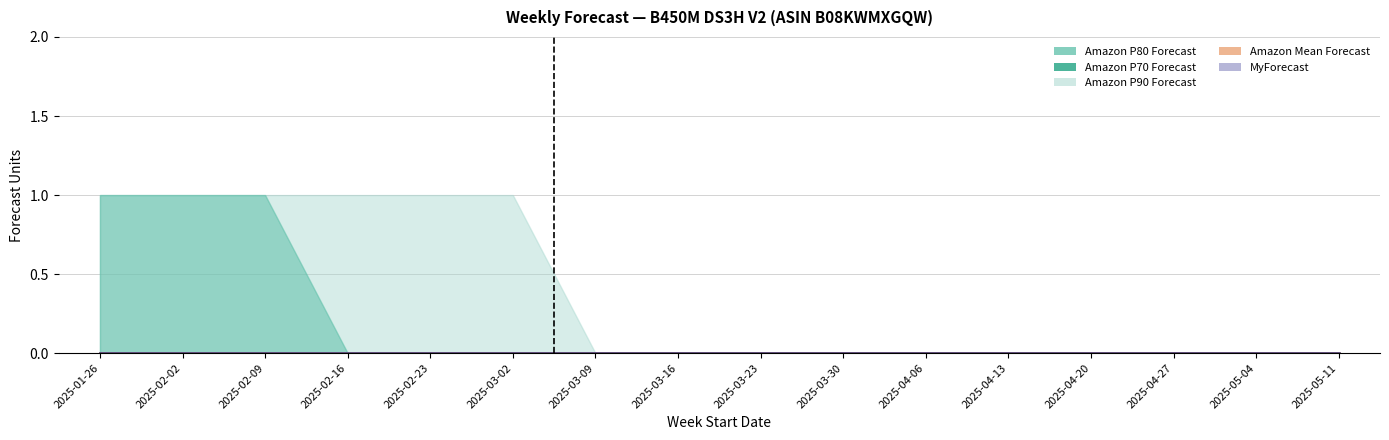

How many lines are shown in the chart?

5